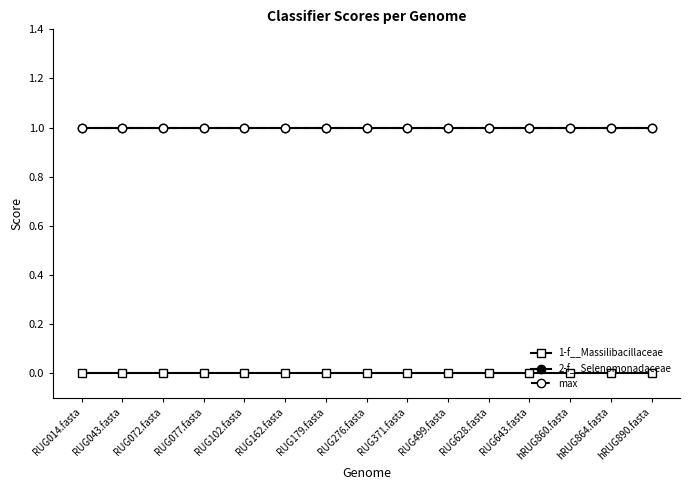

True or false: max has a value of 1 at RUG643.fasta.

True